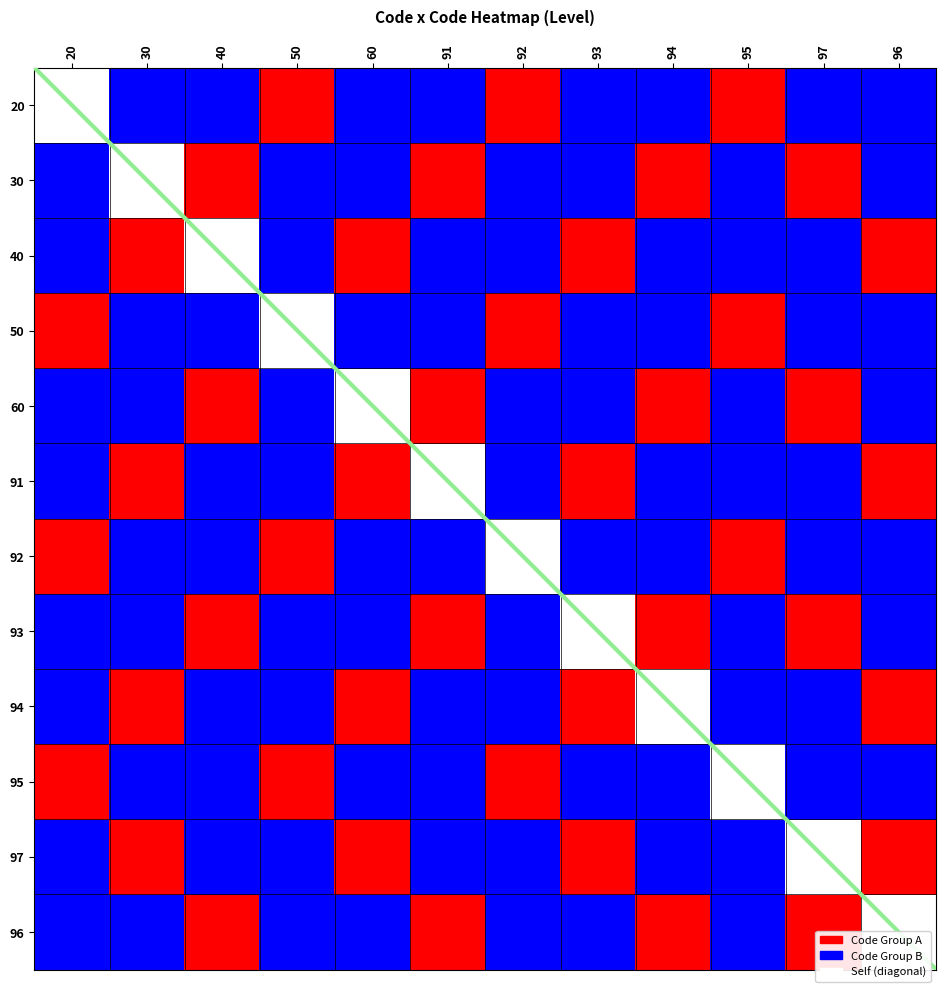

How many data points does each series have?

12